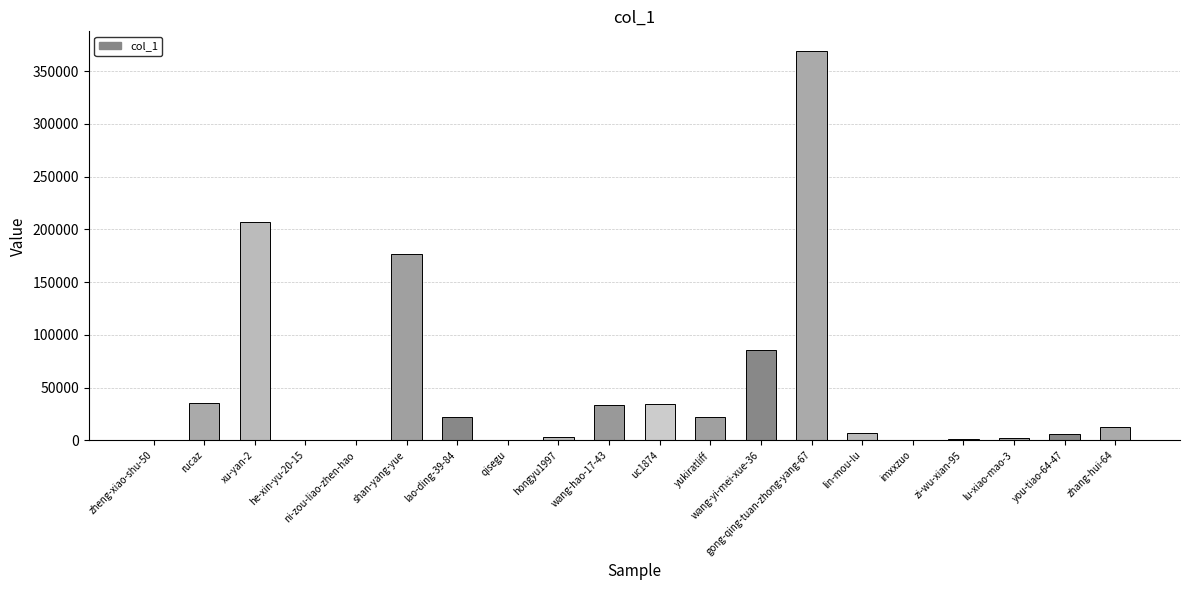

What is the change in value from rucaz to shan-yang-yue?

+141377